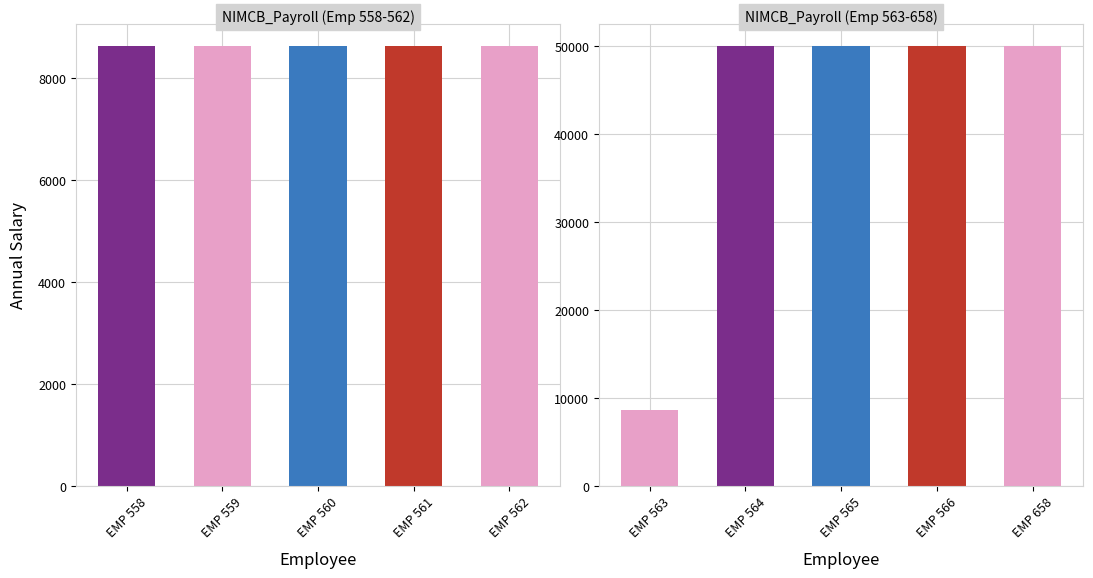

At which category does the chart reach its minimum across all series?

EMP 563